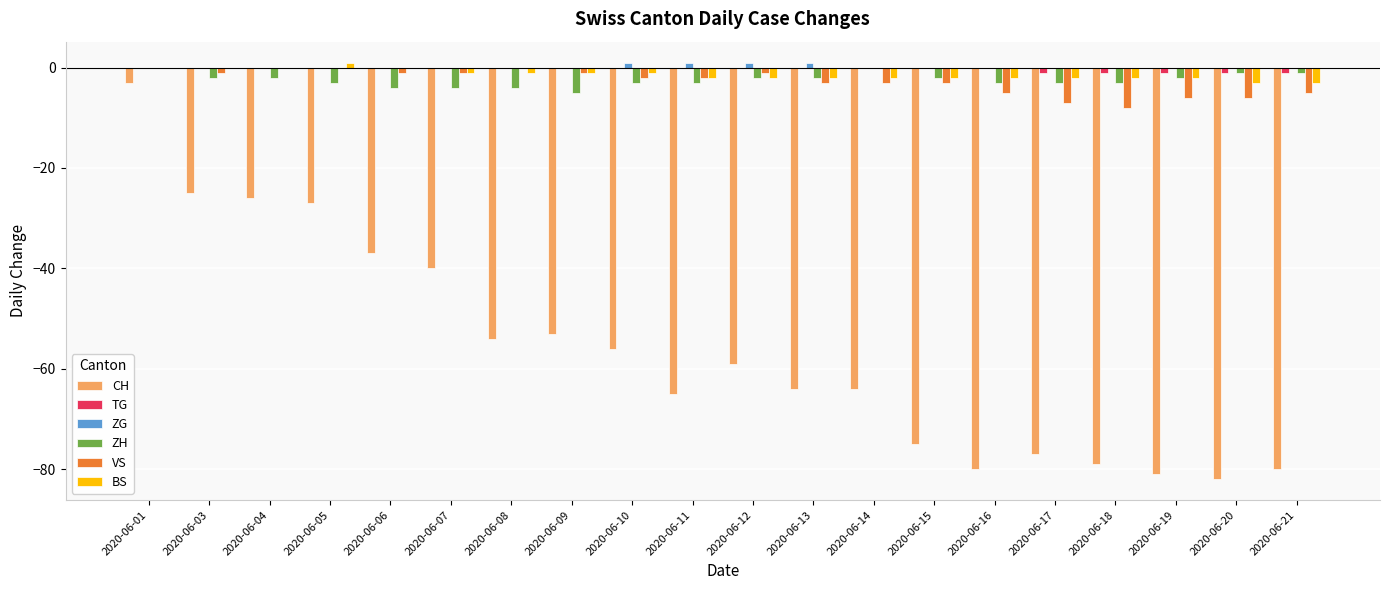

How many series are shown in this chart?

6